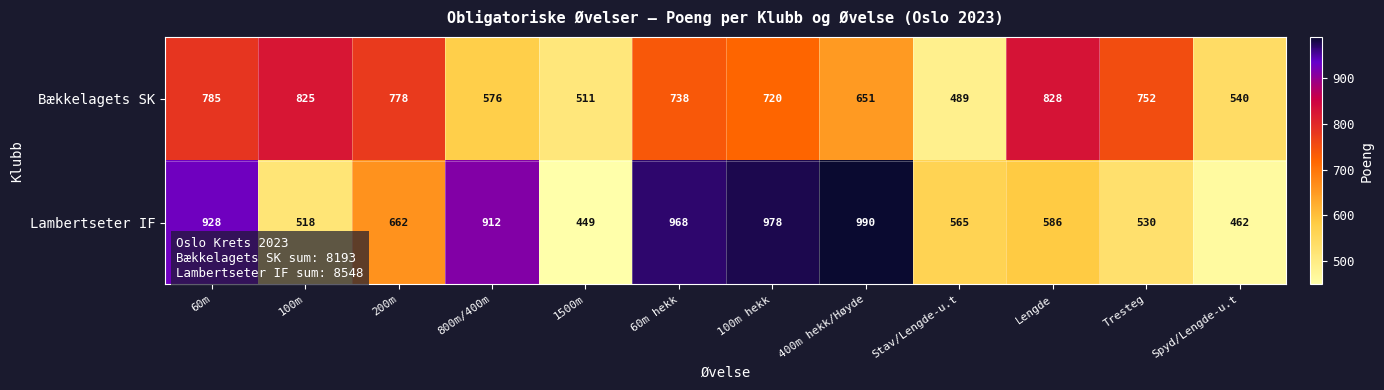

At which category is the sum across all series the highest?

60m